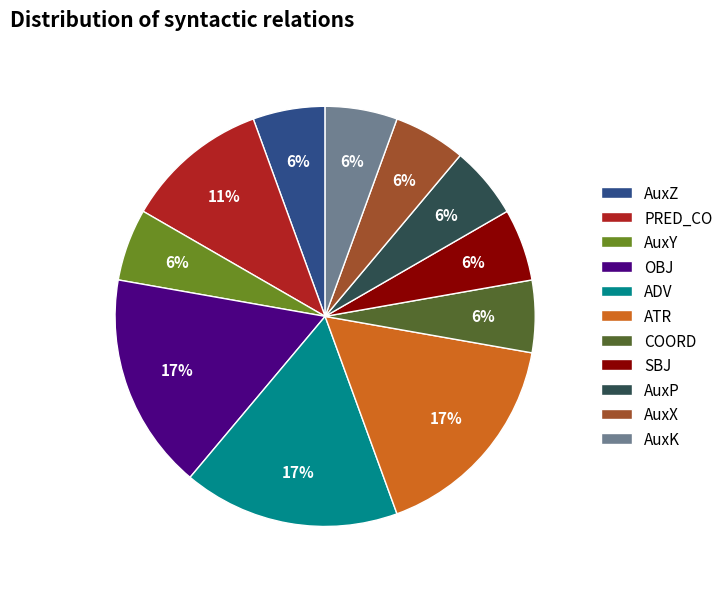

The ADV slice represents 17% of the pie. True or false?

True